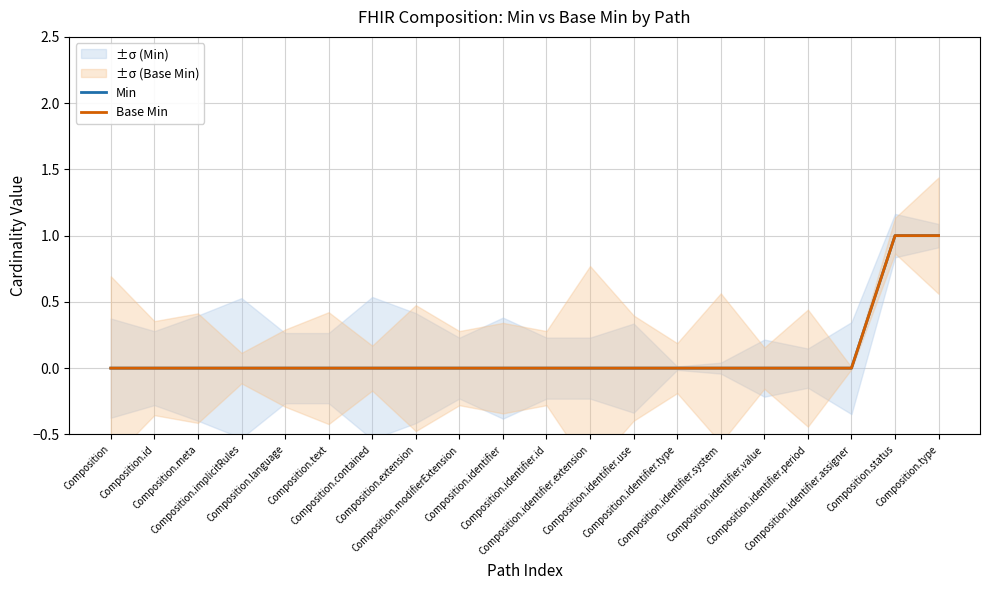

How many lines are shown in the chart?

2